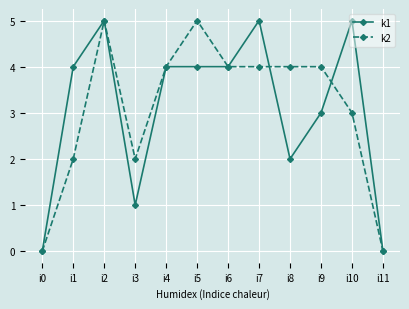

Reading left to right, list all the values displayed in this chart.

k1: i0=0	i1=4	i2=5	i3=1	i4=4	i5=4	i6=4	i7=5	i8=2	i9=3	i10=5	i11=0
k2: i0=0	i1=2	i2=5	i3=2	i4=4	i5=5	i6=4	i7=4	i8=4	i9=4	i10=3	i11=0